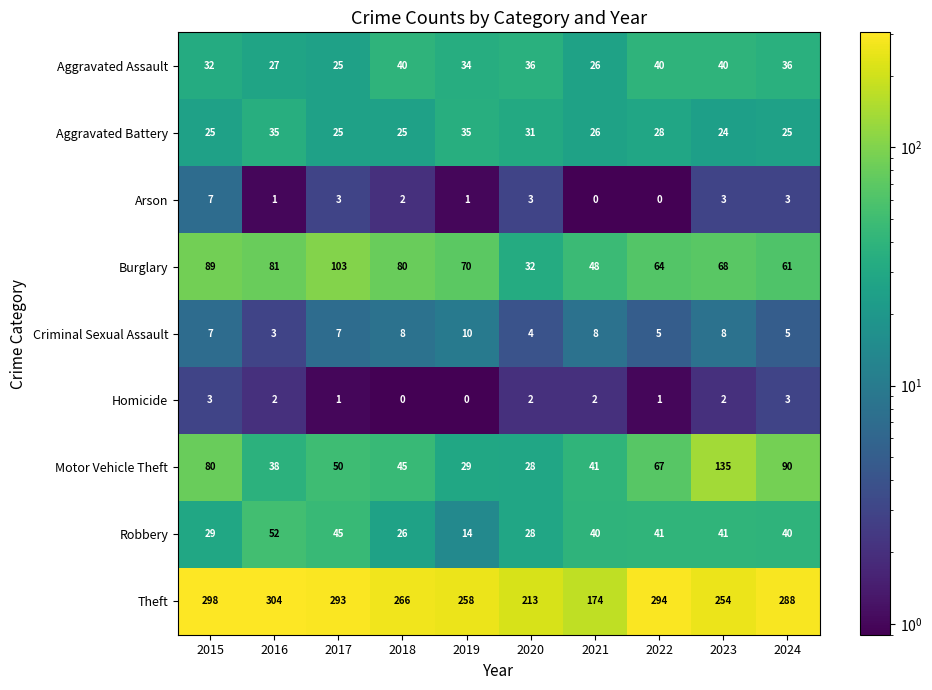

List the series in order of their peak value, lowest first.

Homicide, Arson, Criminal Sexual Assault, Aggravated Battery, Aggravated Assault, Robbery, Burglary, Motor Vehicle Theft, Theft